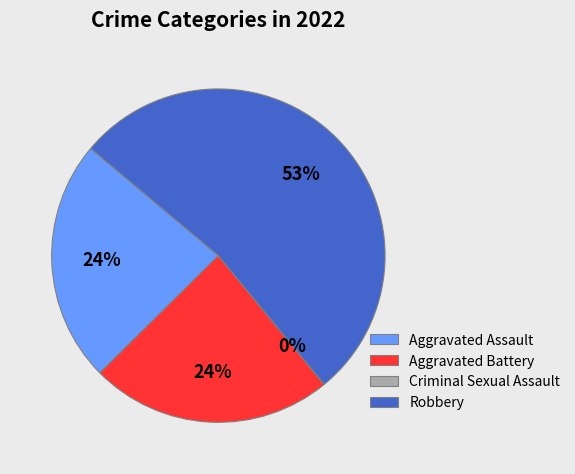

Which category accounts for the majority?

Robbery